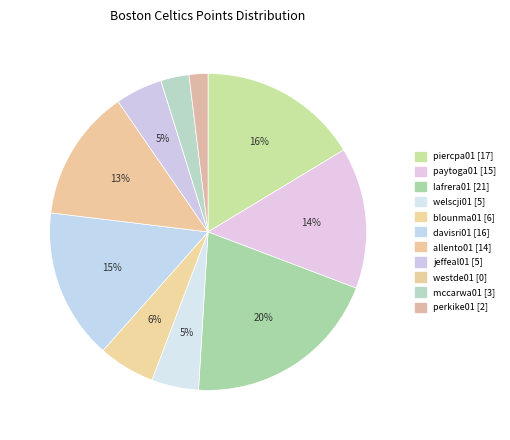

Approximately how many times larger is the value at davisri01 compared to allento01?

1.1